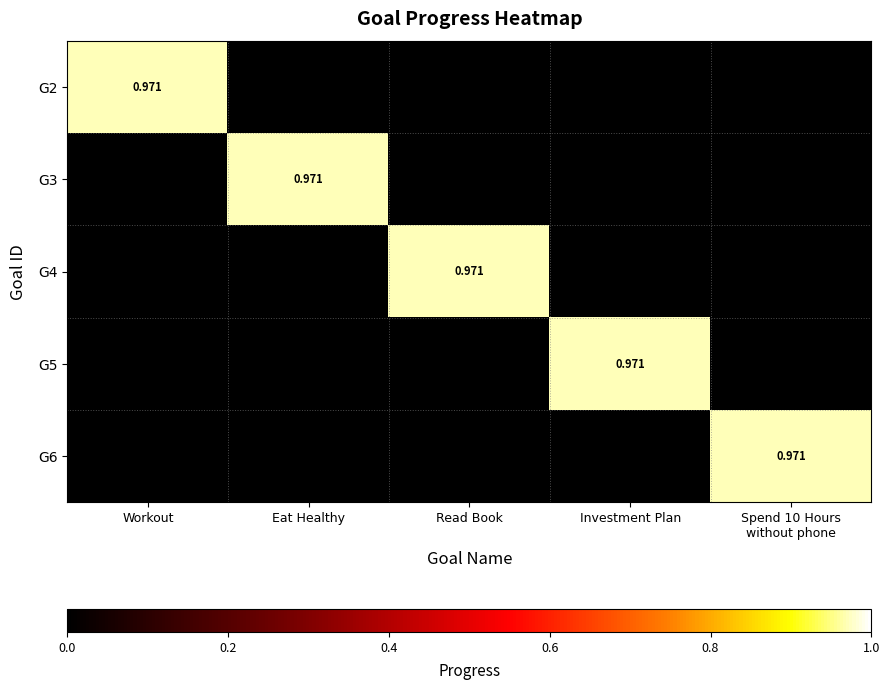

How many data points does each series have?

5